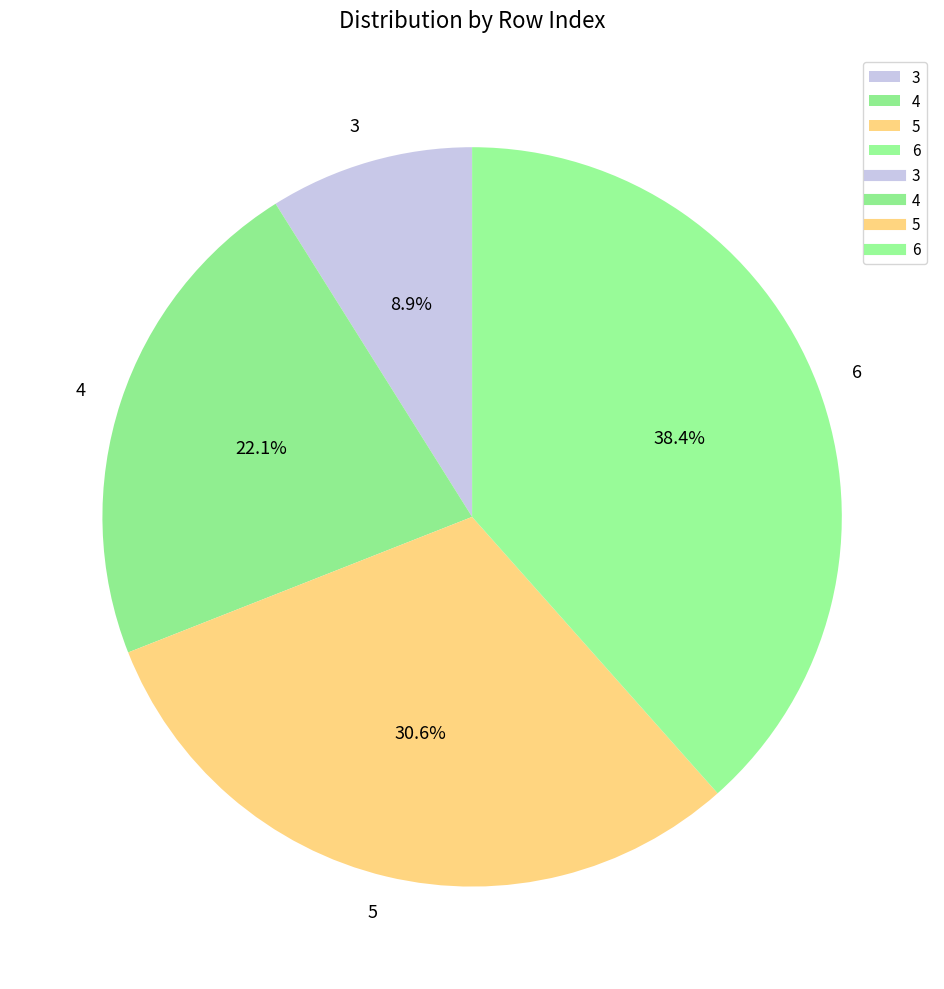

Do 4 and 5 together represent more than half of the pie?

Yes